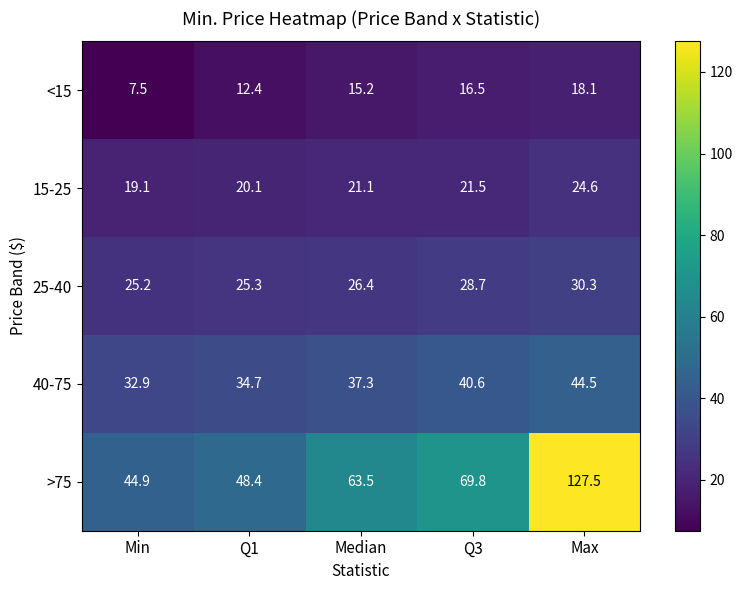

What is the average value of the <15 series?

13.9